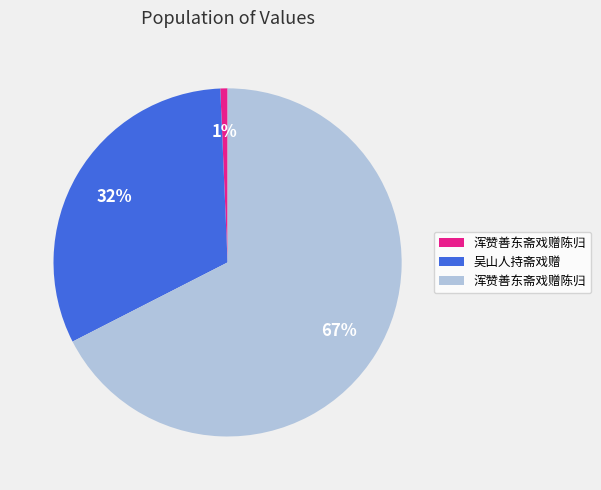

Does any single category account for the majority?

Yes